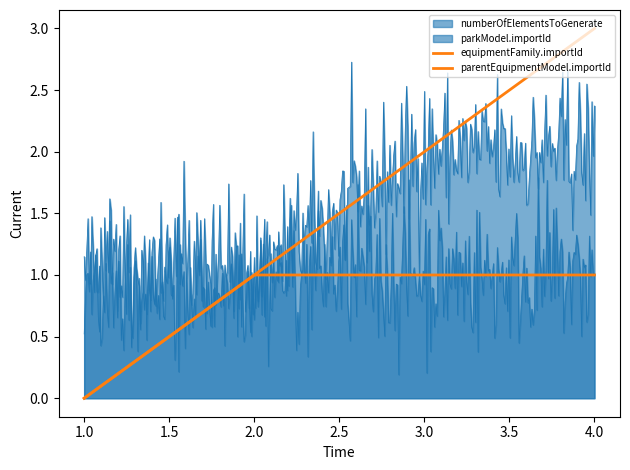

True or false: numberOfElementsToGenerate and parkModel.importId cross at least once.

False